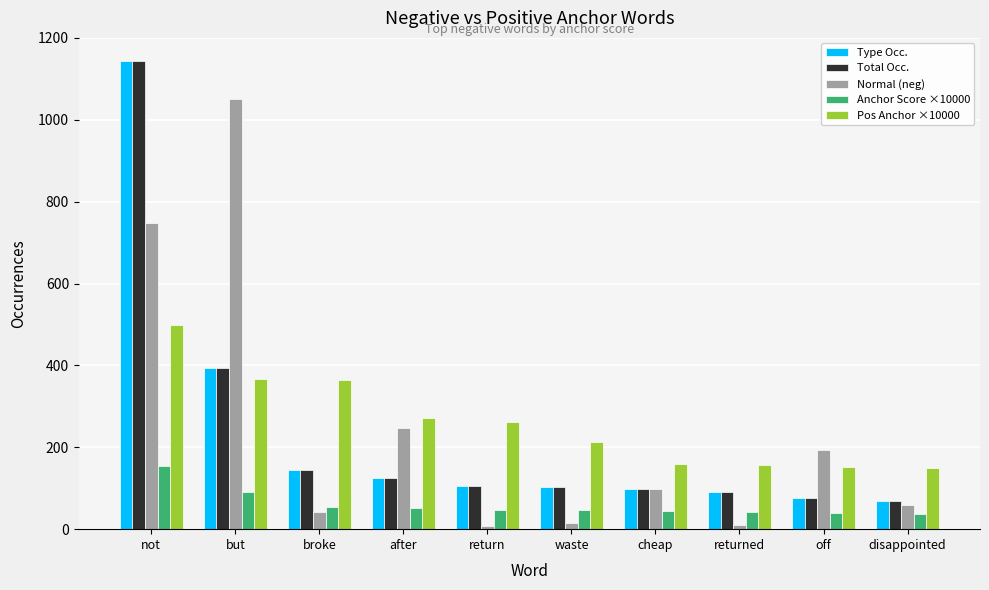

At which label does Type Occ. reach its peak?

not